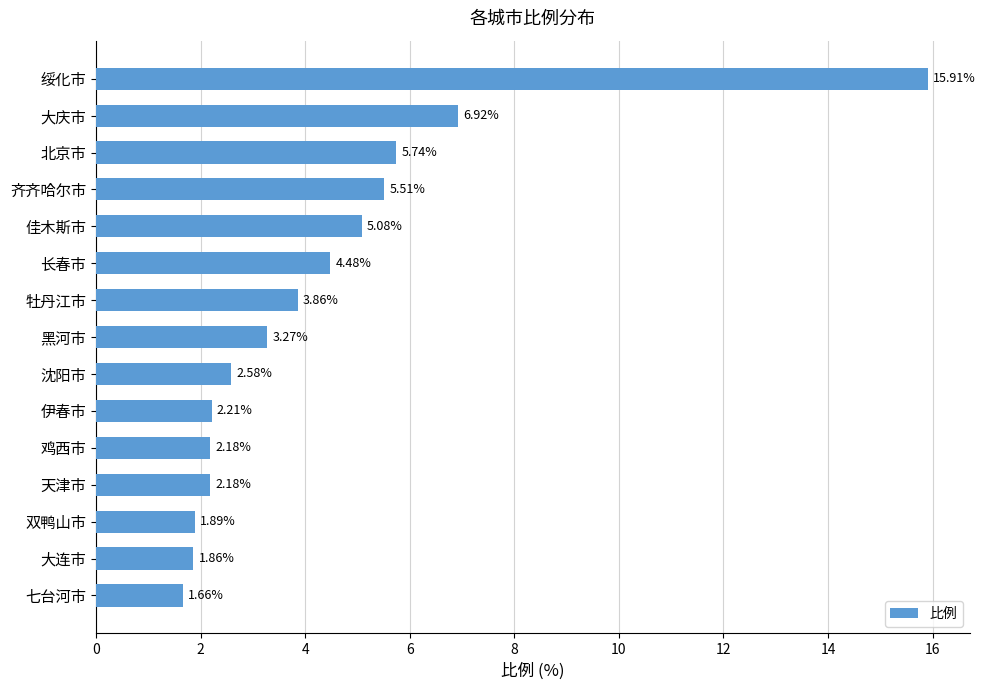

Approximately how many times larger is the value at 黑河市 compared to 齐齐哈尔市?

0.6